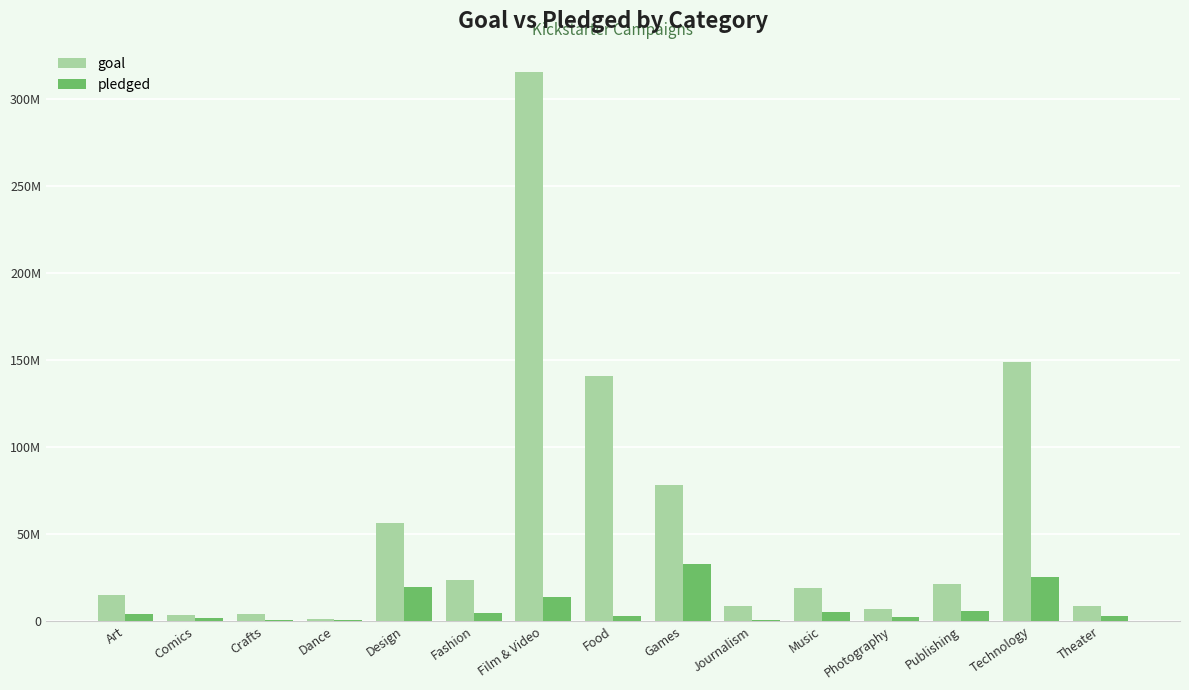

At how many categories does at least one series exceed 49661507?

5